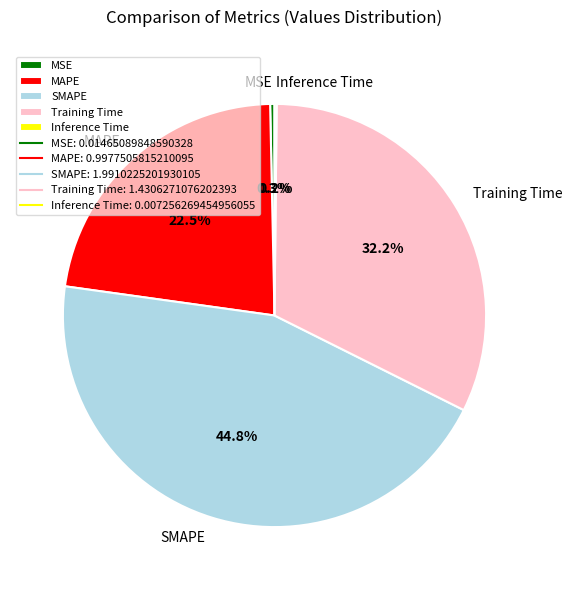

Is there any slice that represents more than half of the pie?

No